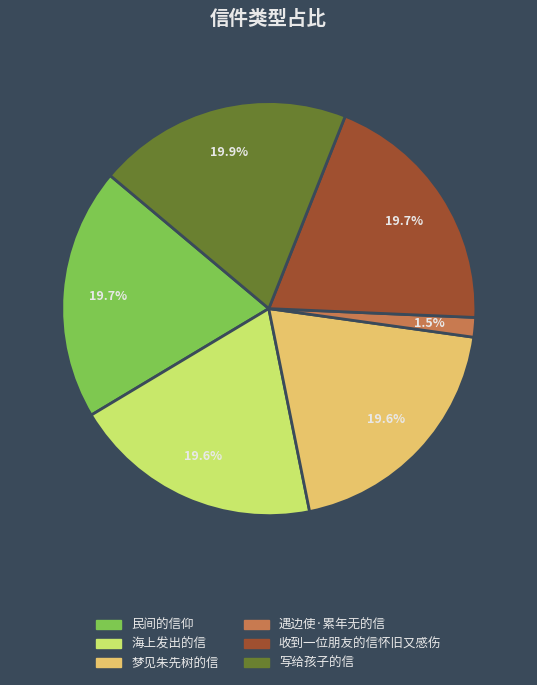

Approximately how many times larger is the value at 民间的信仰 compared to 海上发出的信?

1.0